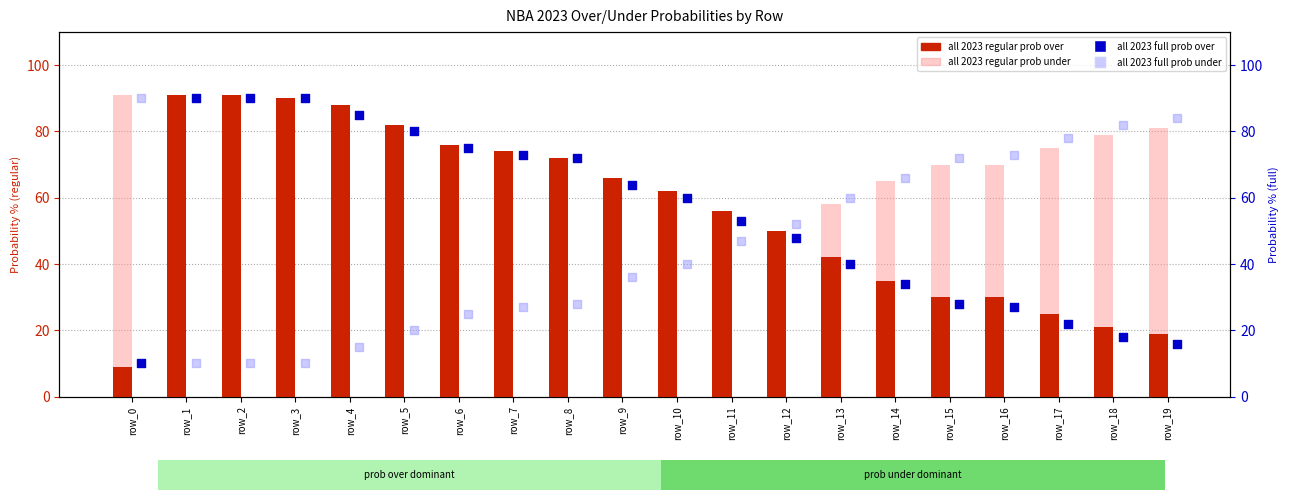

Which series has the largest Y range (max minus min)?

all 2023 regular prob over